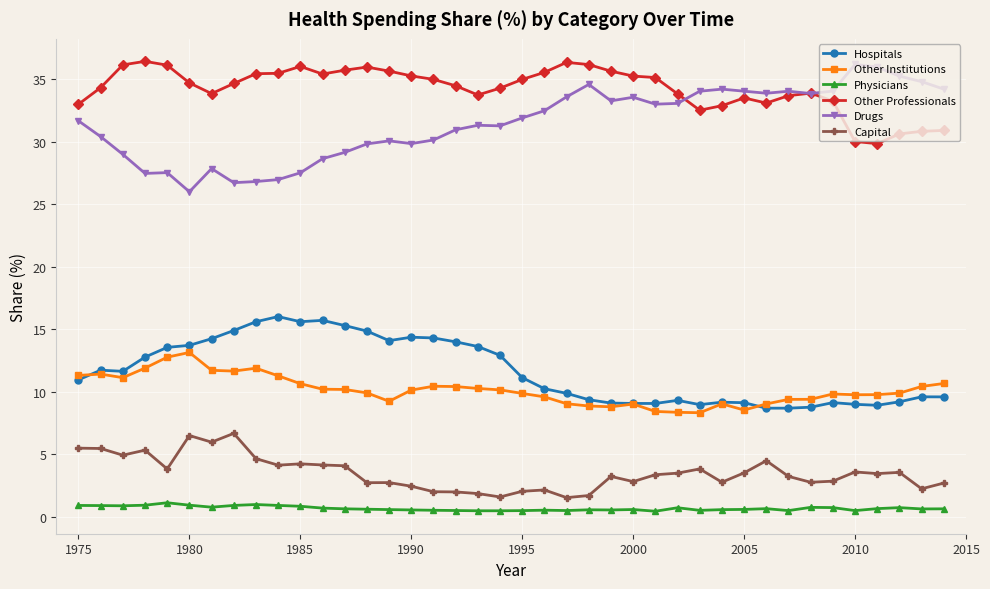

What is the difference between the maximum and minimum values in the Hospitals series?

7.3